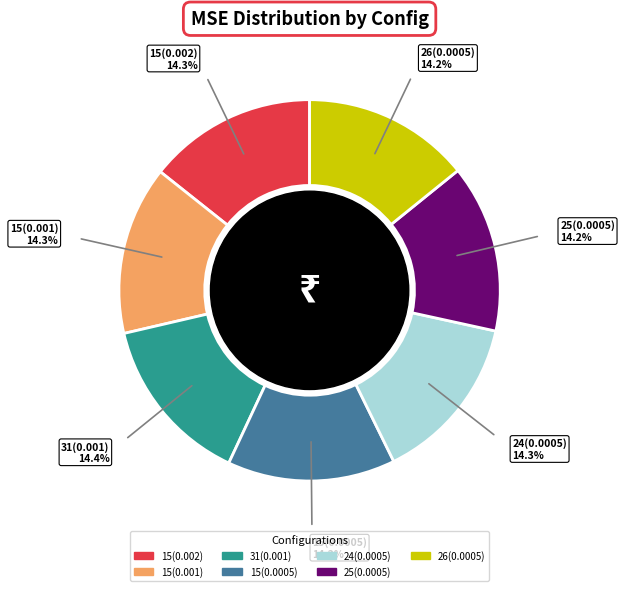

Do 26(0.0005) and 31(0.001) together represent more than half of the pie?

No